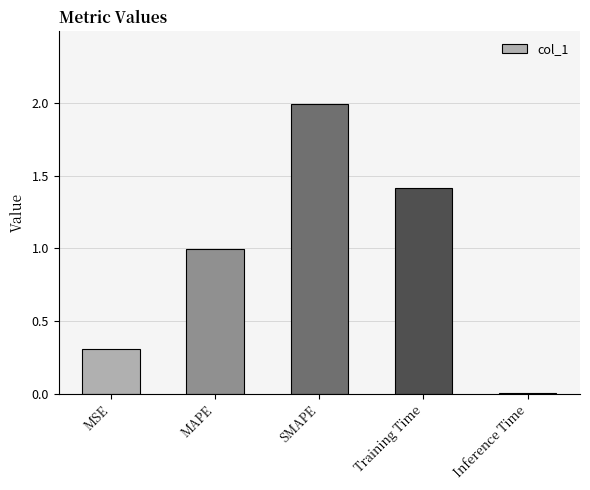

True or false: the data shows 1.4 at Training Time.

True